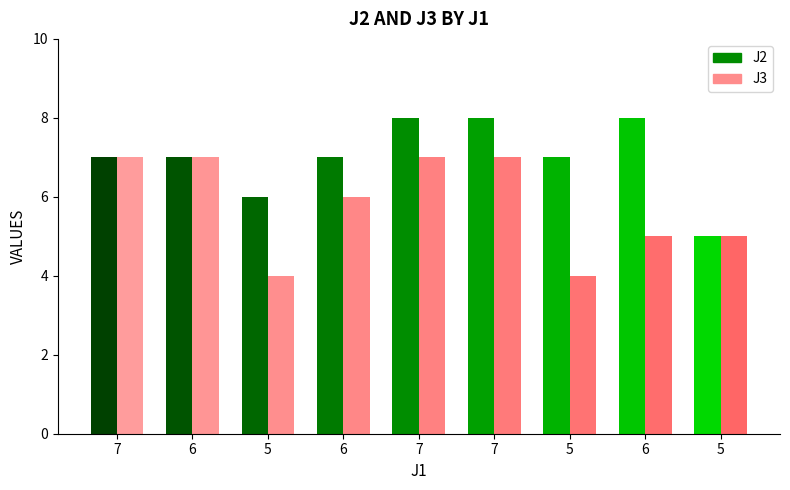

Which series has the largest total across all categories?

J2